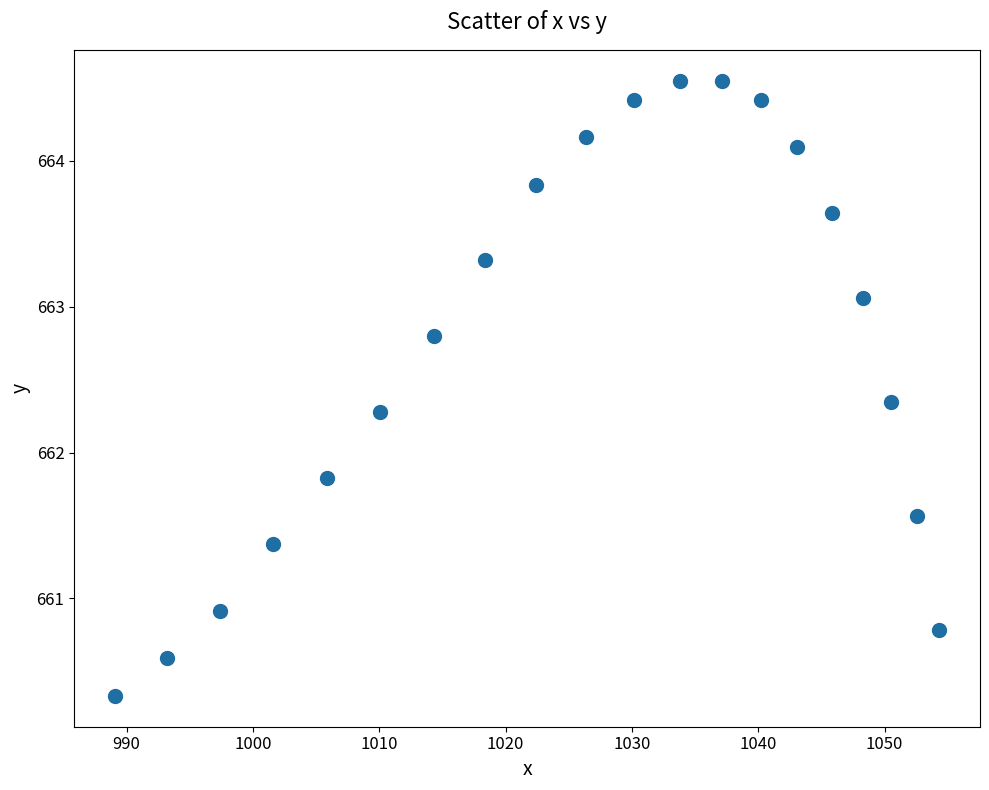

What is the range of Y values (max minus min)?

4.2